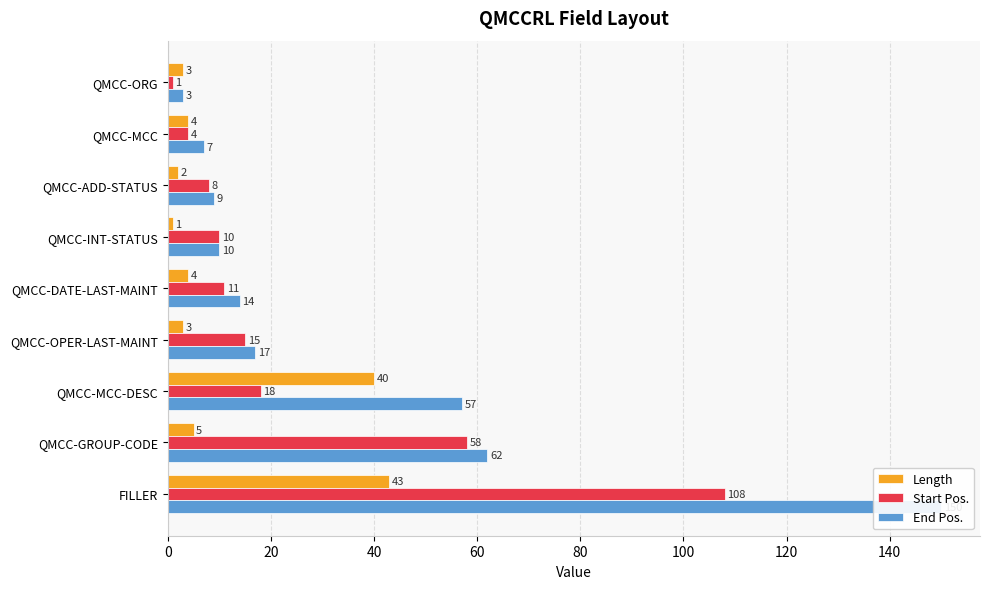

Which series has the widest spread of values?

End Pos.